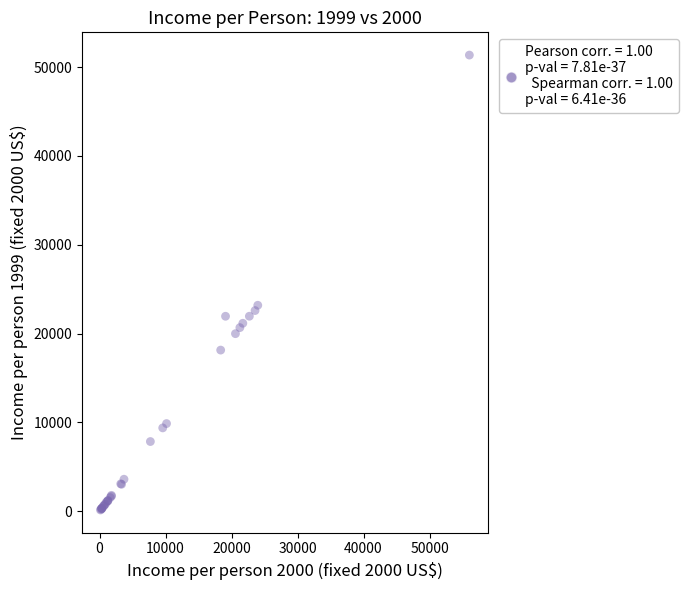

What Y value in the scatter plot is closest to 25741?

23181.7